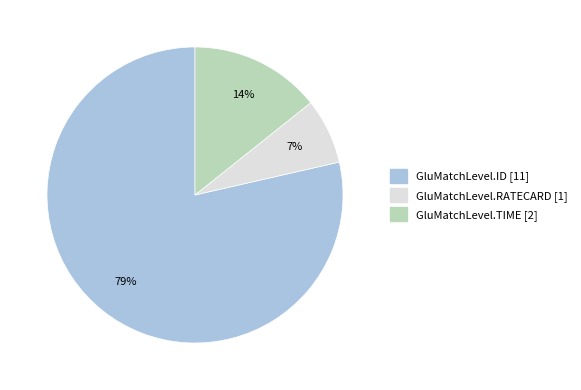

How many slices are in this pie chart?

3